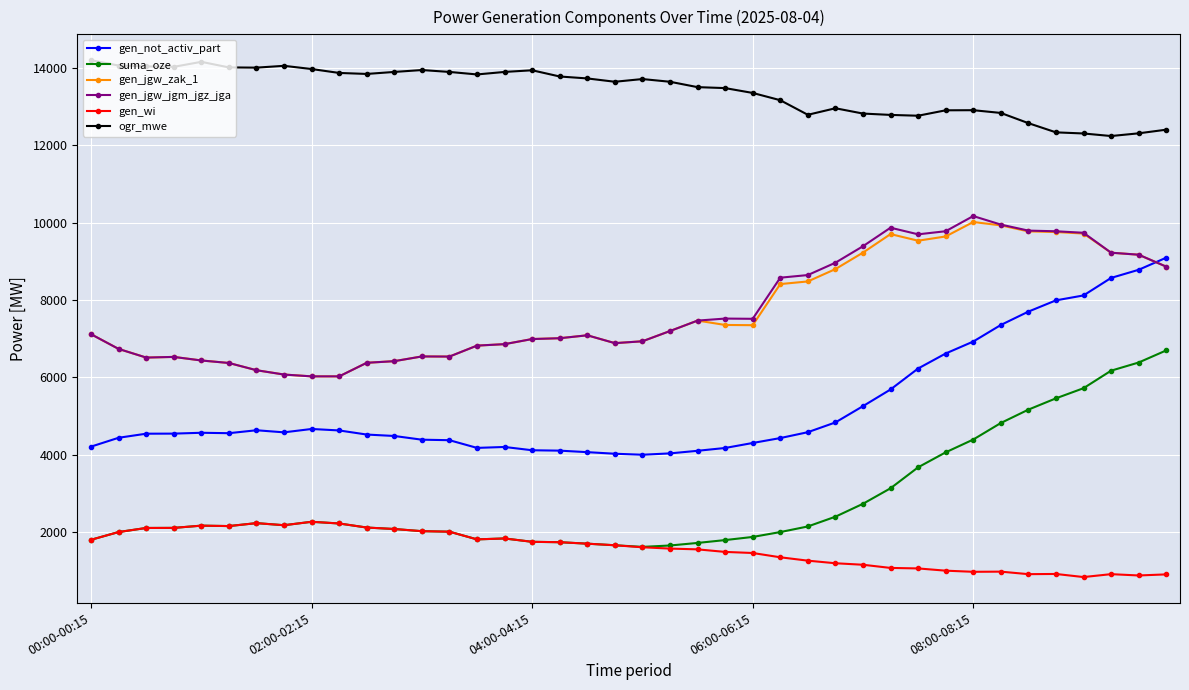

True or false: gen_jgw_jgm_jgz_jga has more than 2 points higher than both neighbors.

True